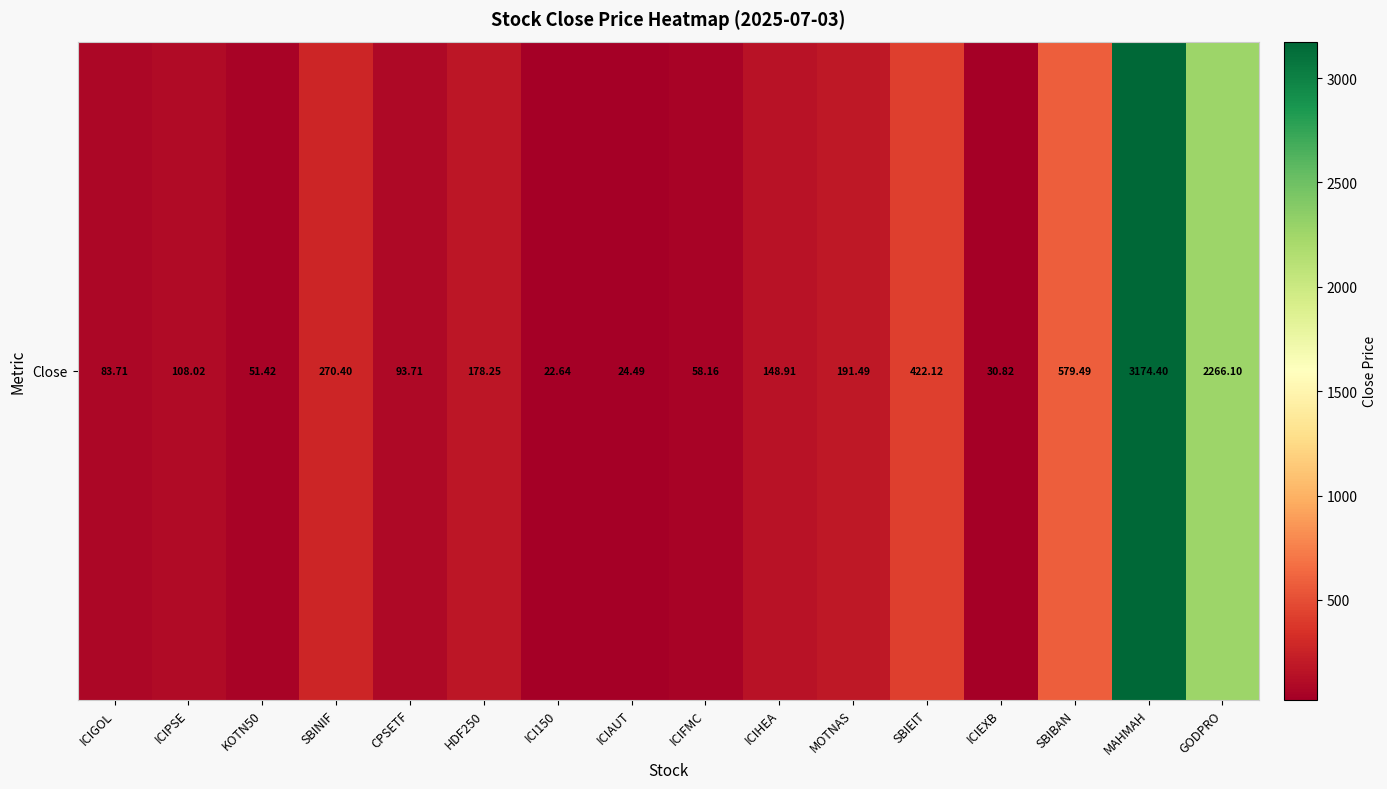

Count the number of values greater than 148.

8